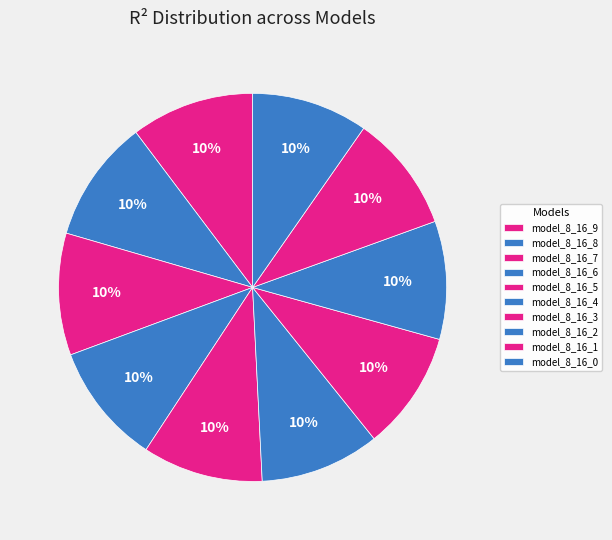

Is it true that model_8_16_0 is 10% of the pie?

True